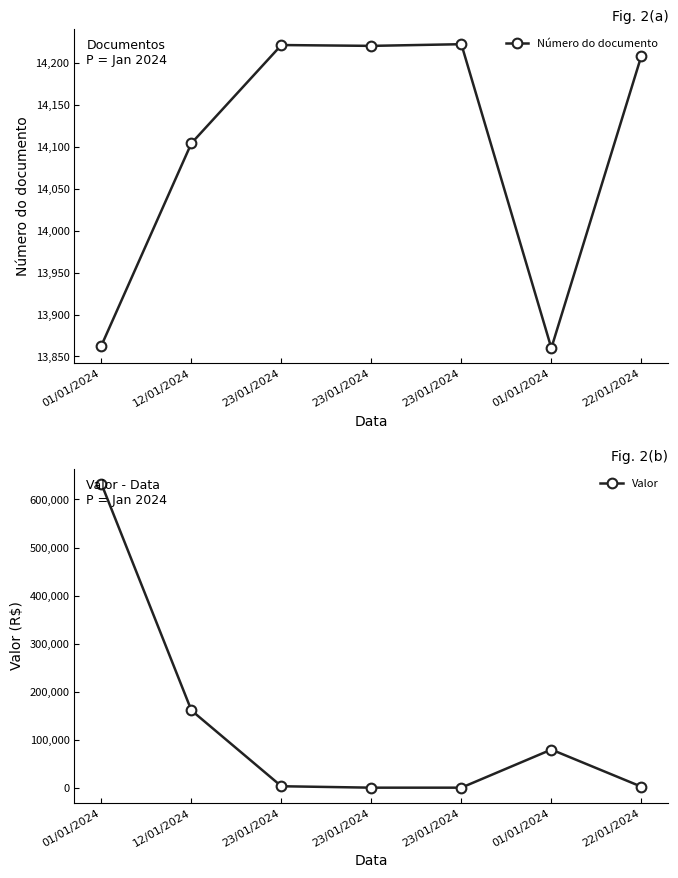

What is the difference between the highest and lowest values at 23/01/2024?

10951.0